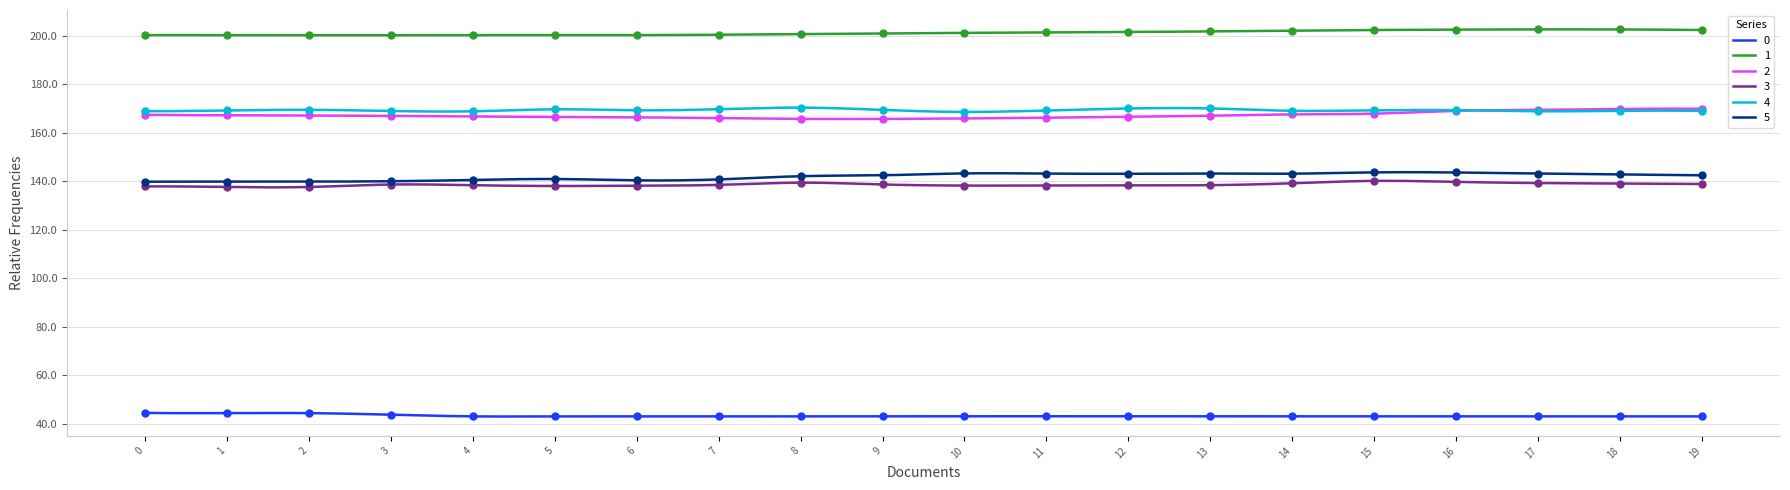

What are all the series names shown in the legend?

0, 1, 2, 3, 4, 5